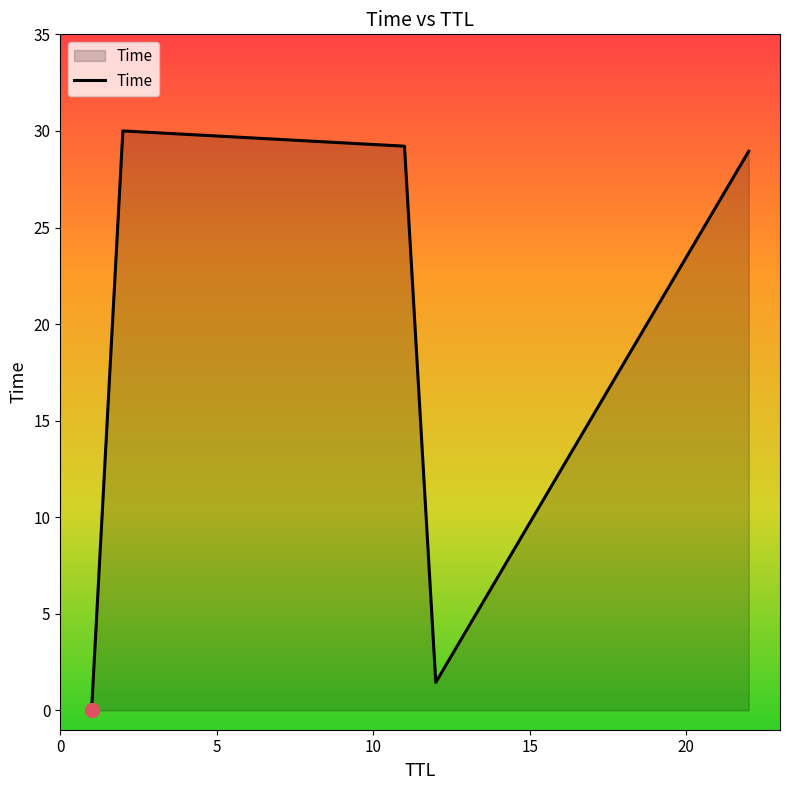

True or false: there are more than 2 points higher than both neighbors.

False